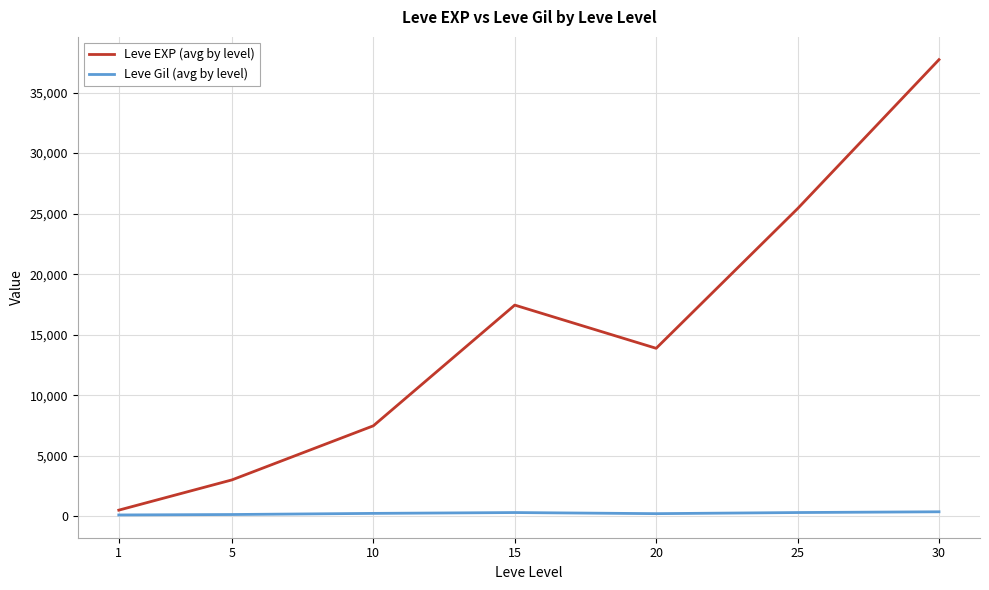

What is the greatest value displayed?

37715.0